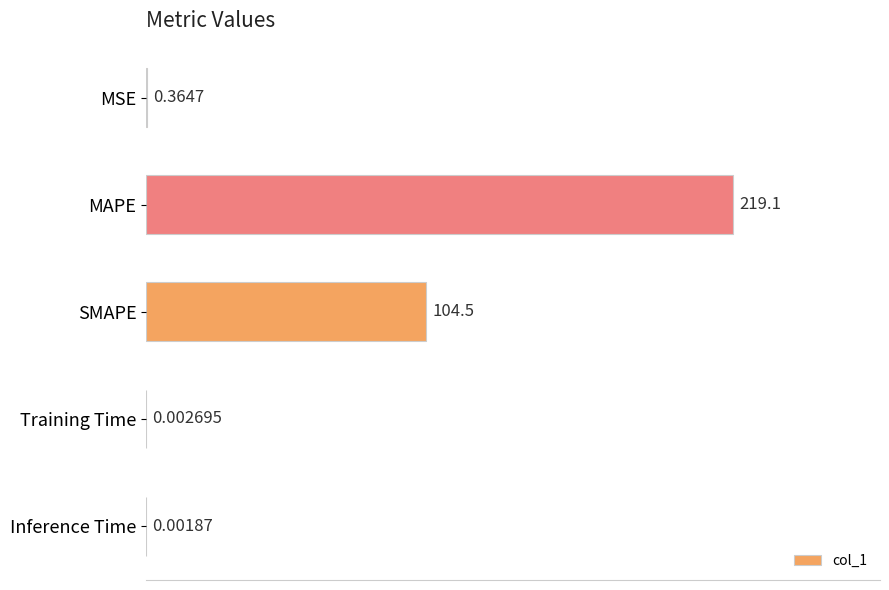

What is the maximum value shown in the chart?

219.1